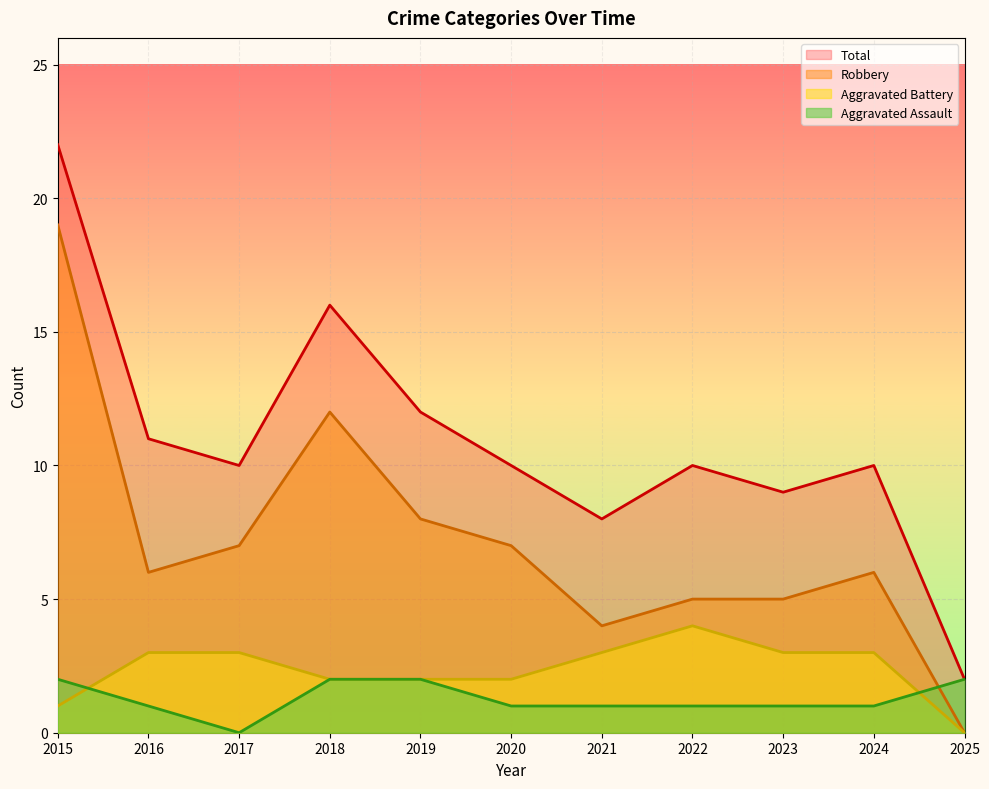

List the labels in order of Total value, smallest first.

2025, 2021, 2023, 2017, 2020, 2022, 2024, 2016, 2019, 2018, 2015